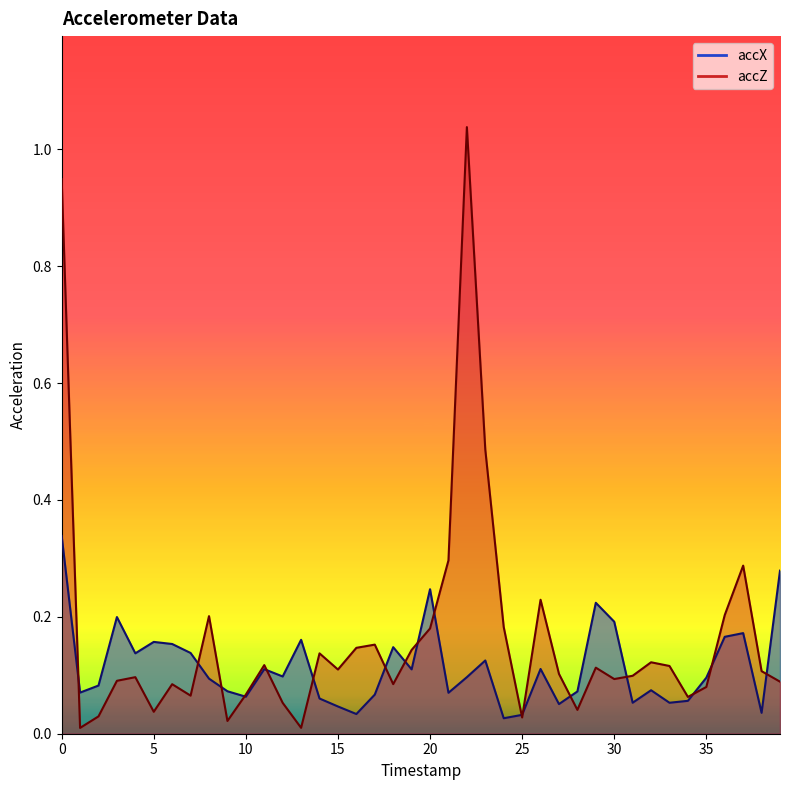

How many times do accX and accZ cross each other?

17